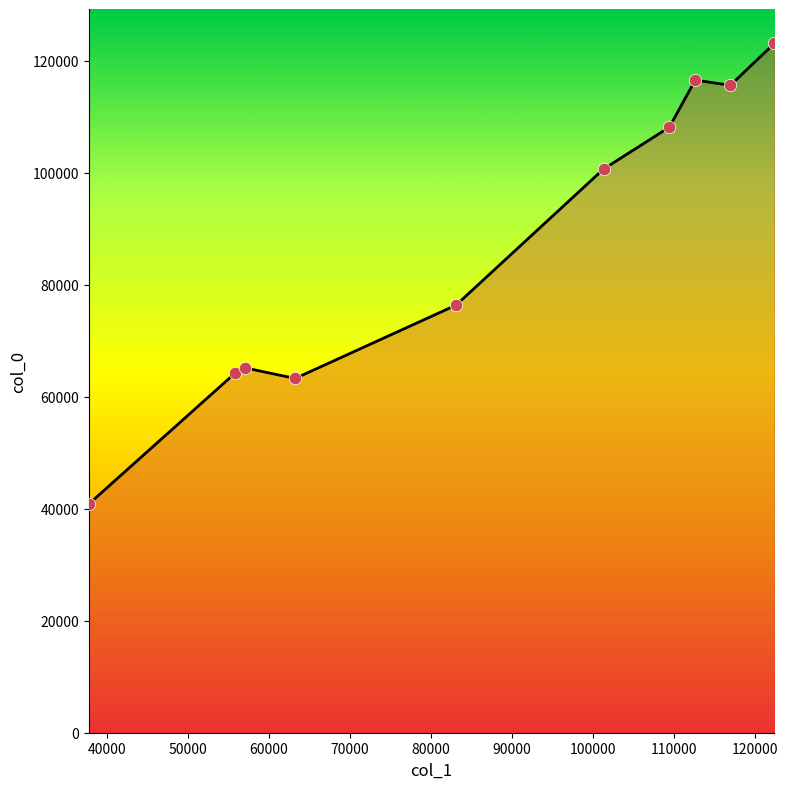

What is the difference between the maximum and minimum values?

82244.3